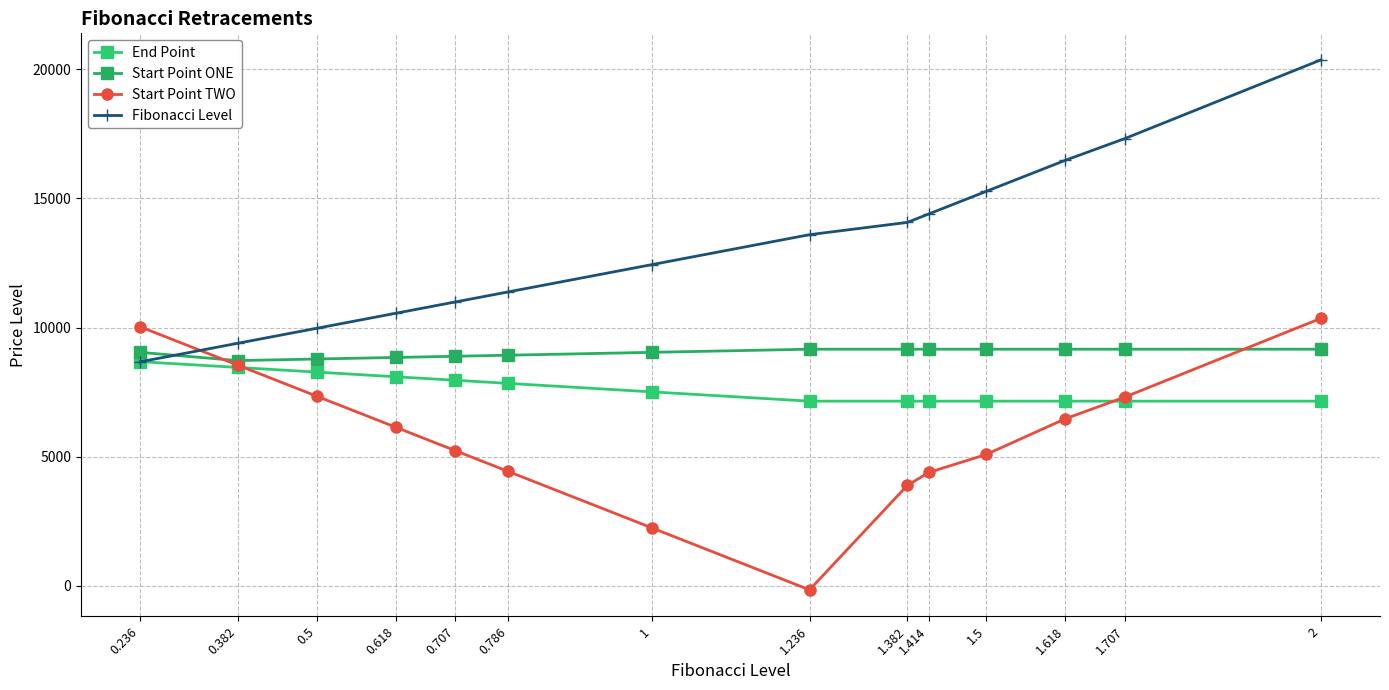

What is the value of the End Point point at the 14th from the left?

7150.5